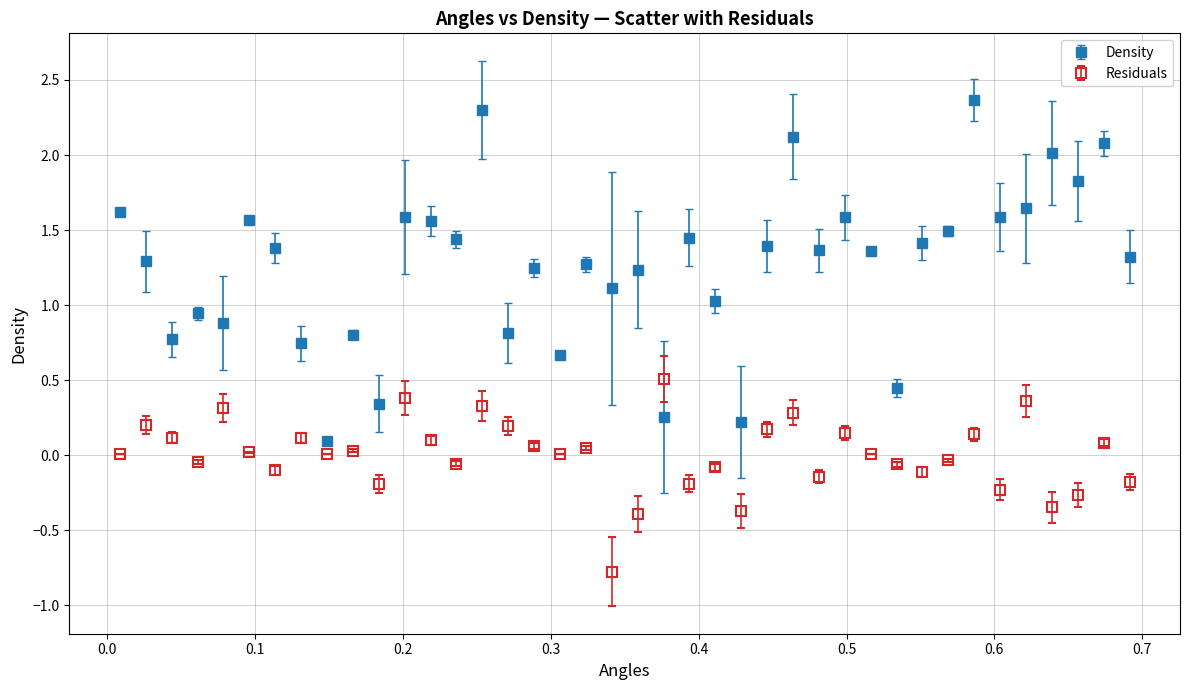

True or false: Density and Residuals intersect in this chart.

True